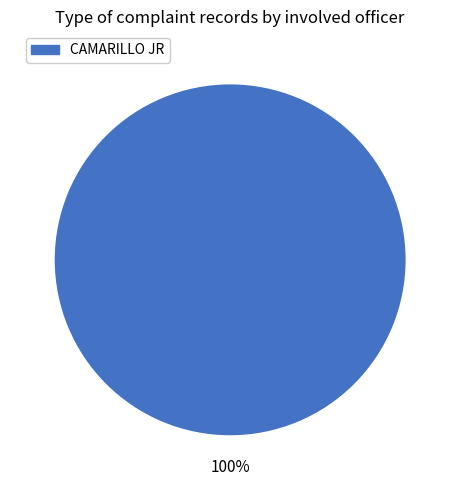

Does any single category account for the majority?

Yes